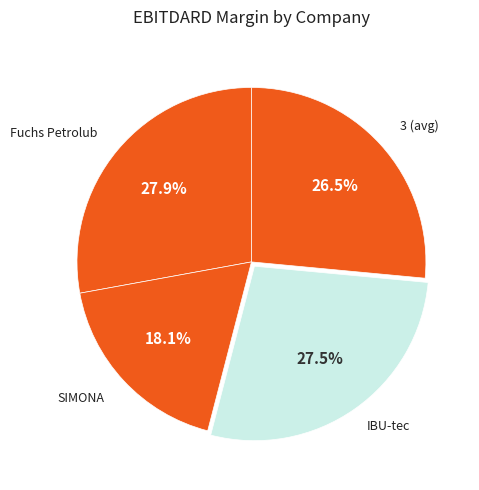

How many slices are in this pie chart?

4